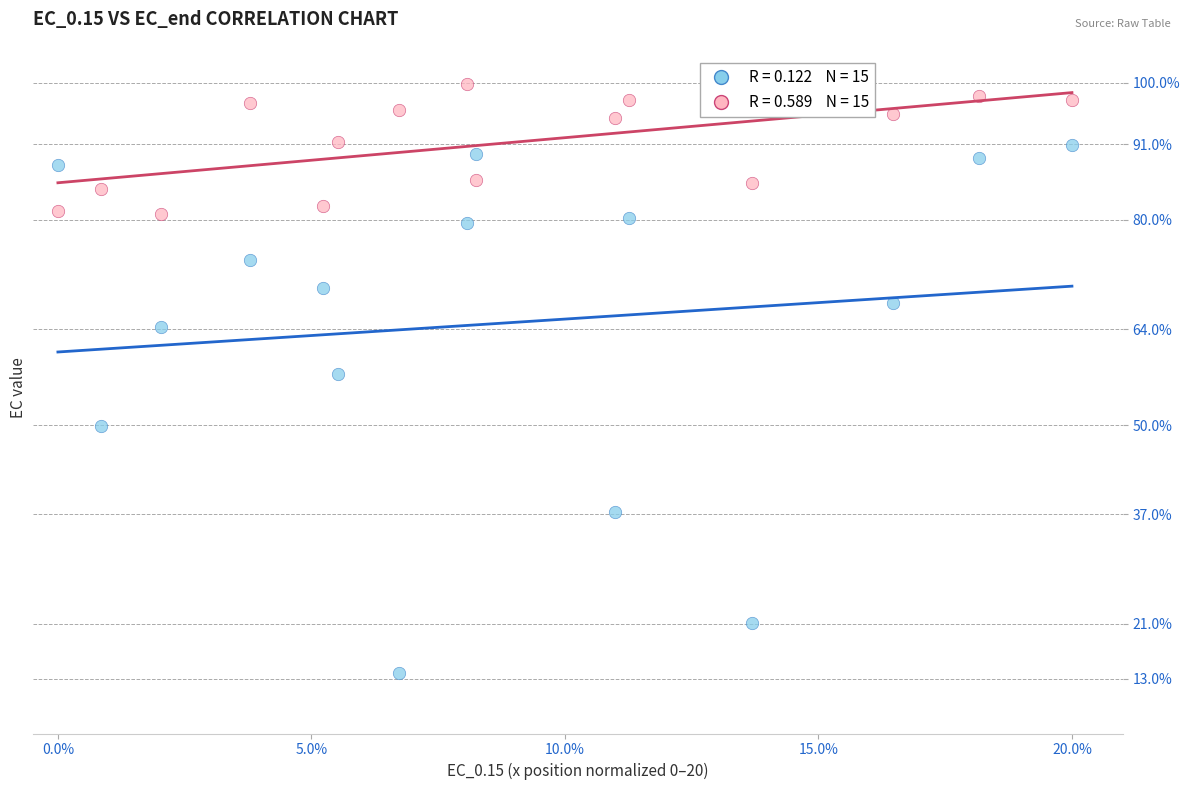

Across all series, what Y value is closest to 56?

57.4